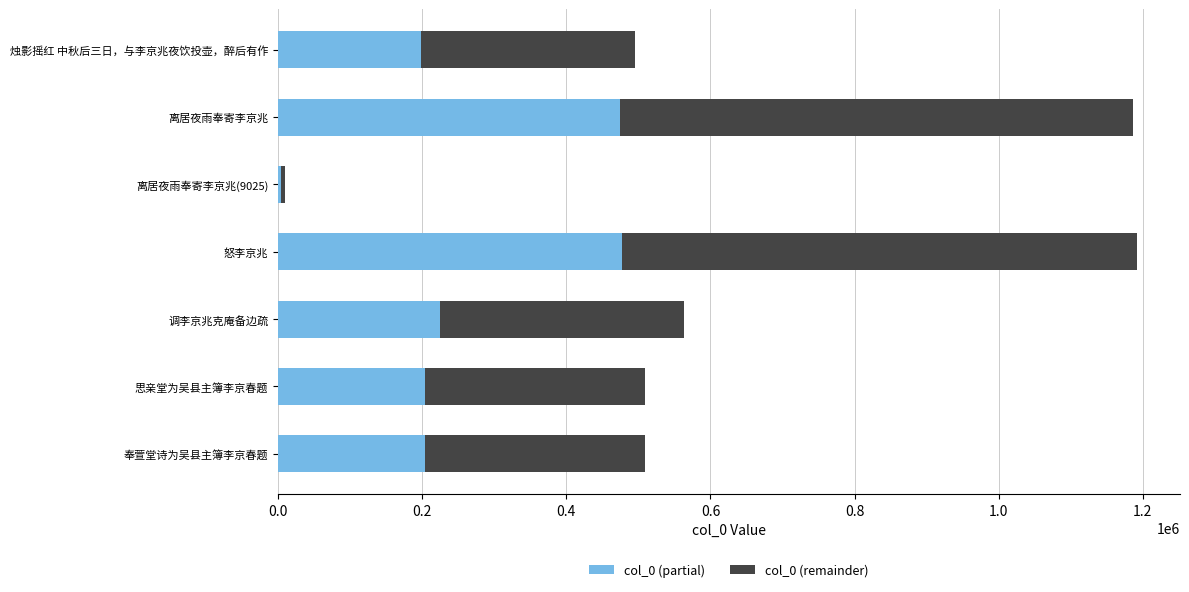

The value of col_0 (partial) at 思亲堂为吴县主簿李京春题 is 203668.0. True or false?

True